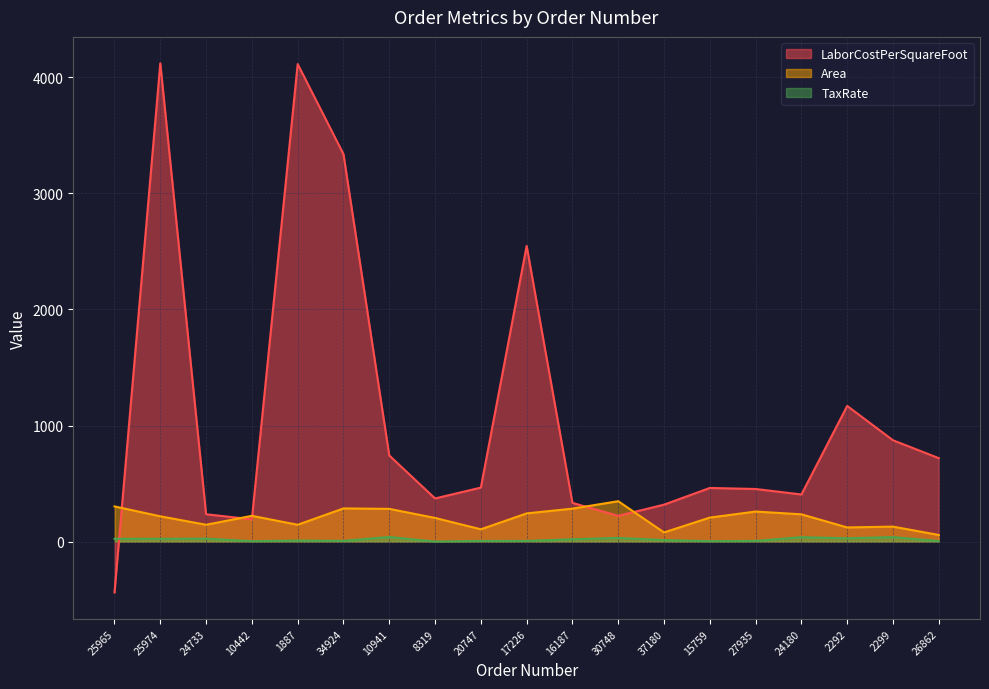

What is the difference between the maximum and second lowest values in the TaxRate series?

36.0